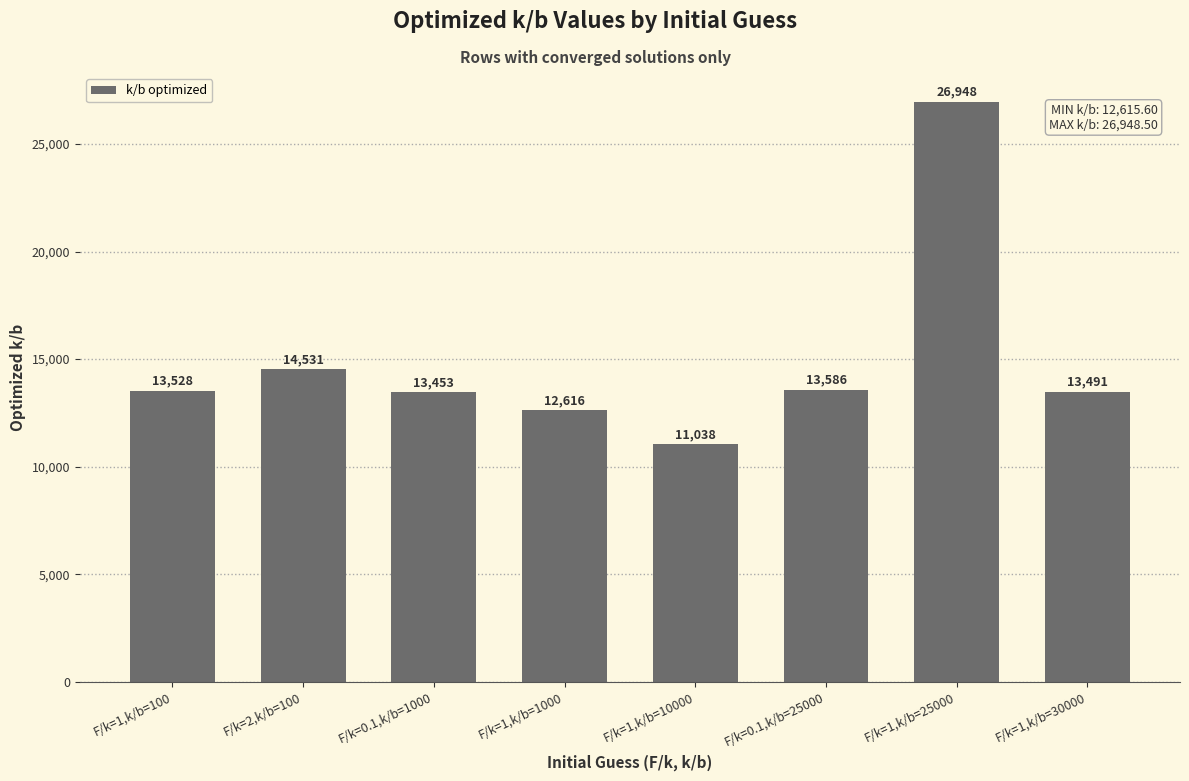

Is it true that the value at F/k=0.1,k/b=25000 is 21638.1?

False